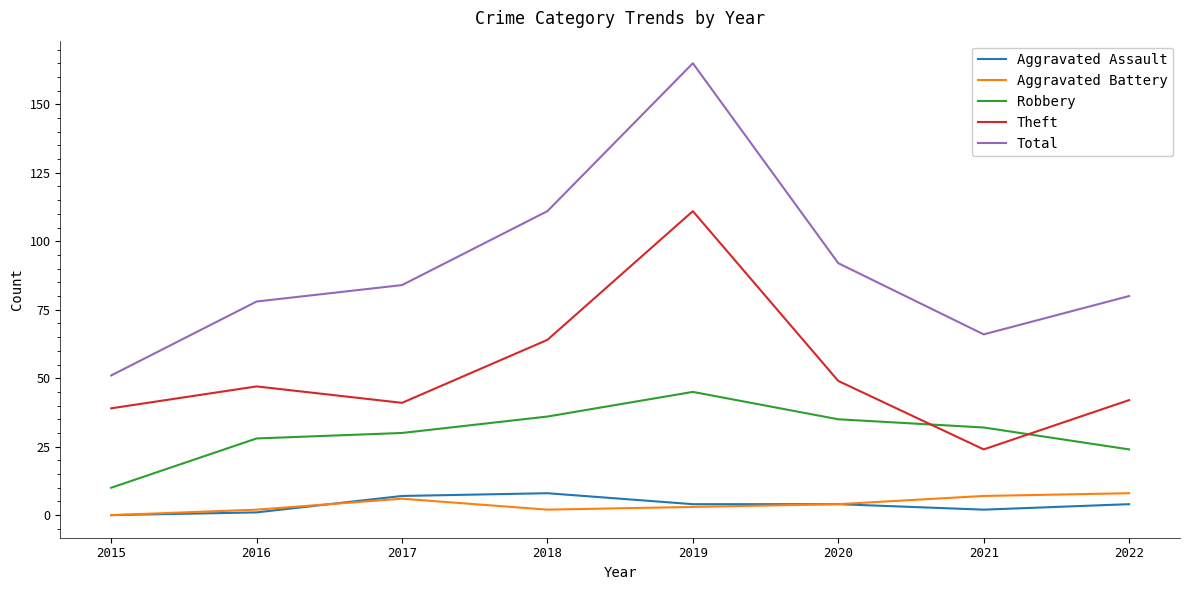

The value of Theft at 2017 is 68. True or false?

False